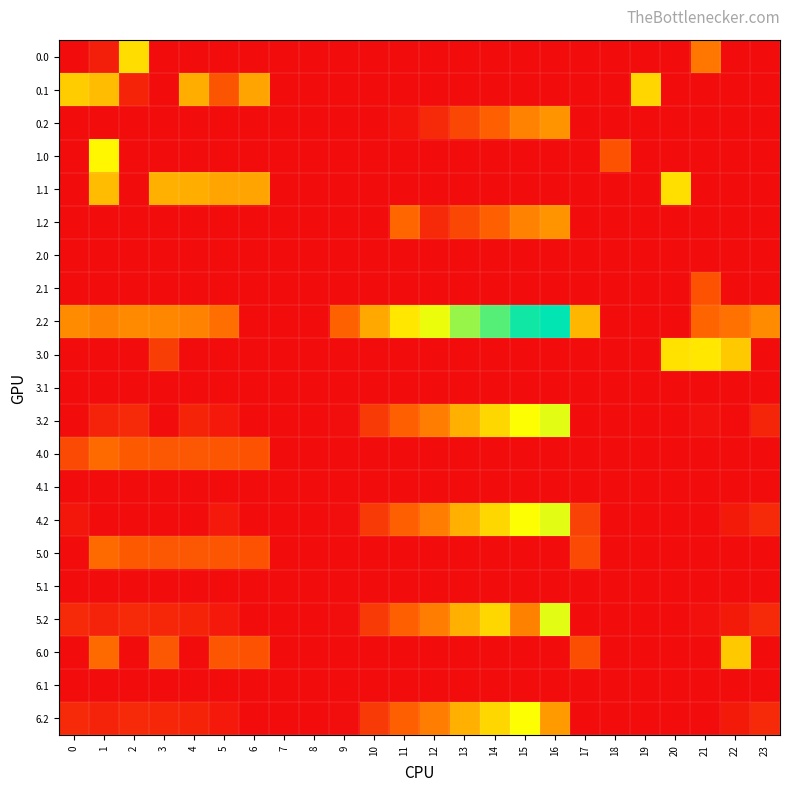

Which series has the largest total across all categories?

2.2